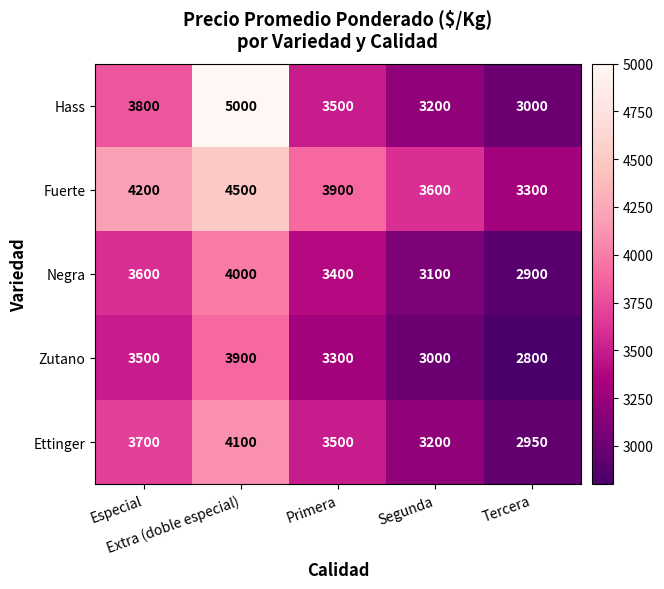

What is the total value across all series at Extra (doble especial)?

21500